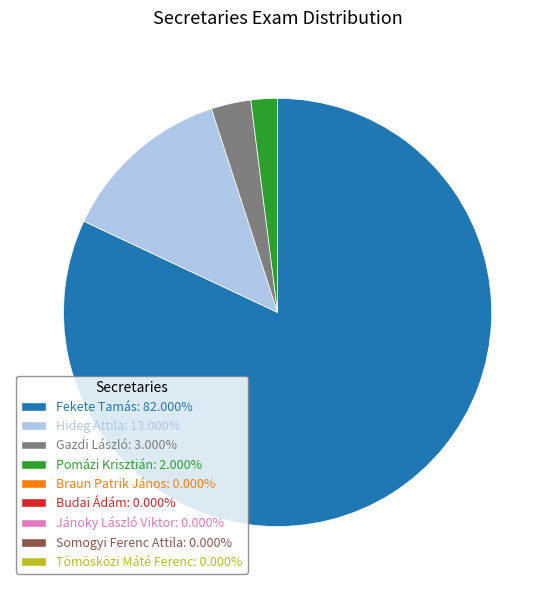

Is there any slice that represents more than half of the pie?

Yes